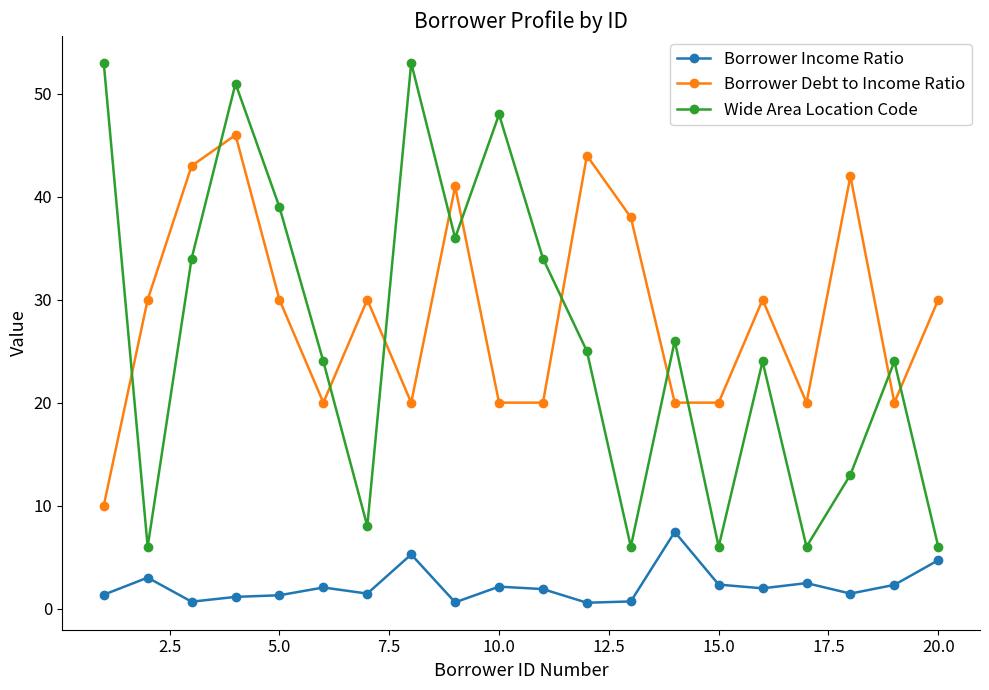

Which series has the largest total across all categories?

Borrower Debt to Income Ratio